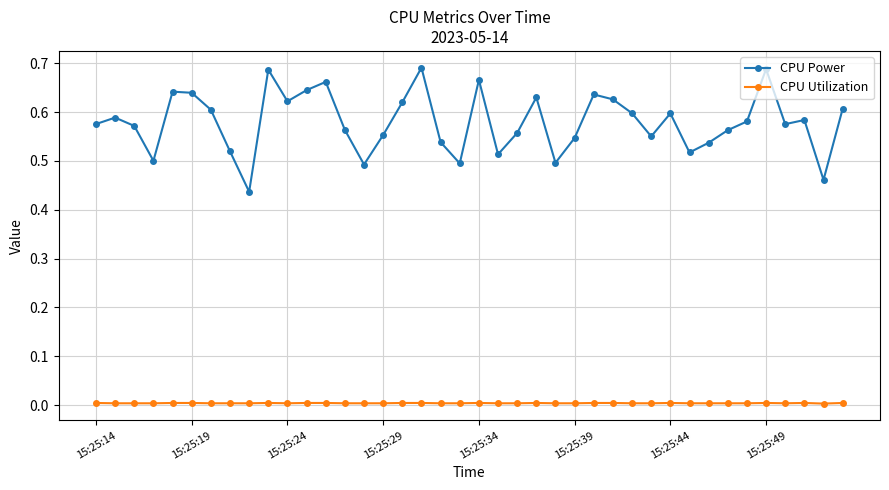

What is the difference between the maximum and minimum values in the CPU Power series?

0.3